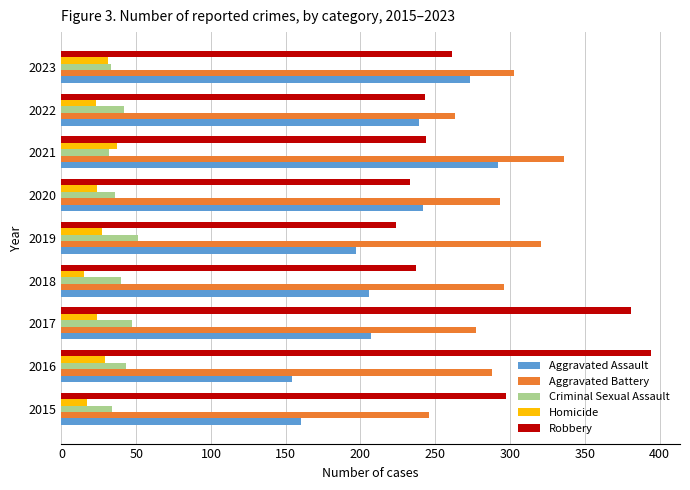

What is the average value of the Homicide series?

25